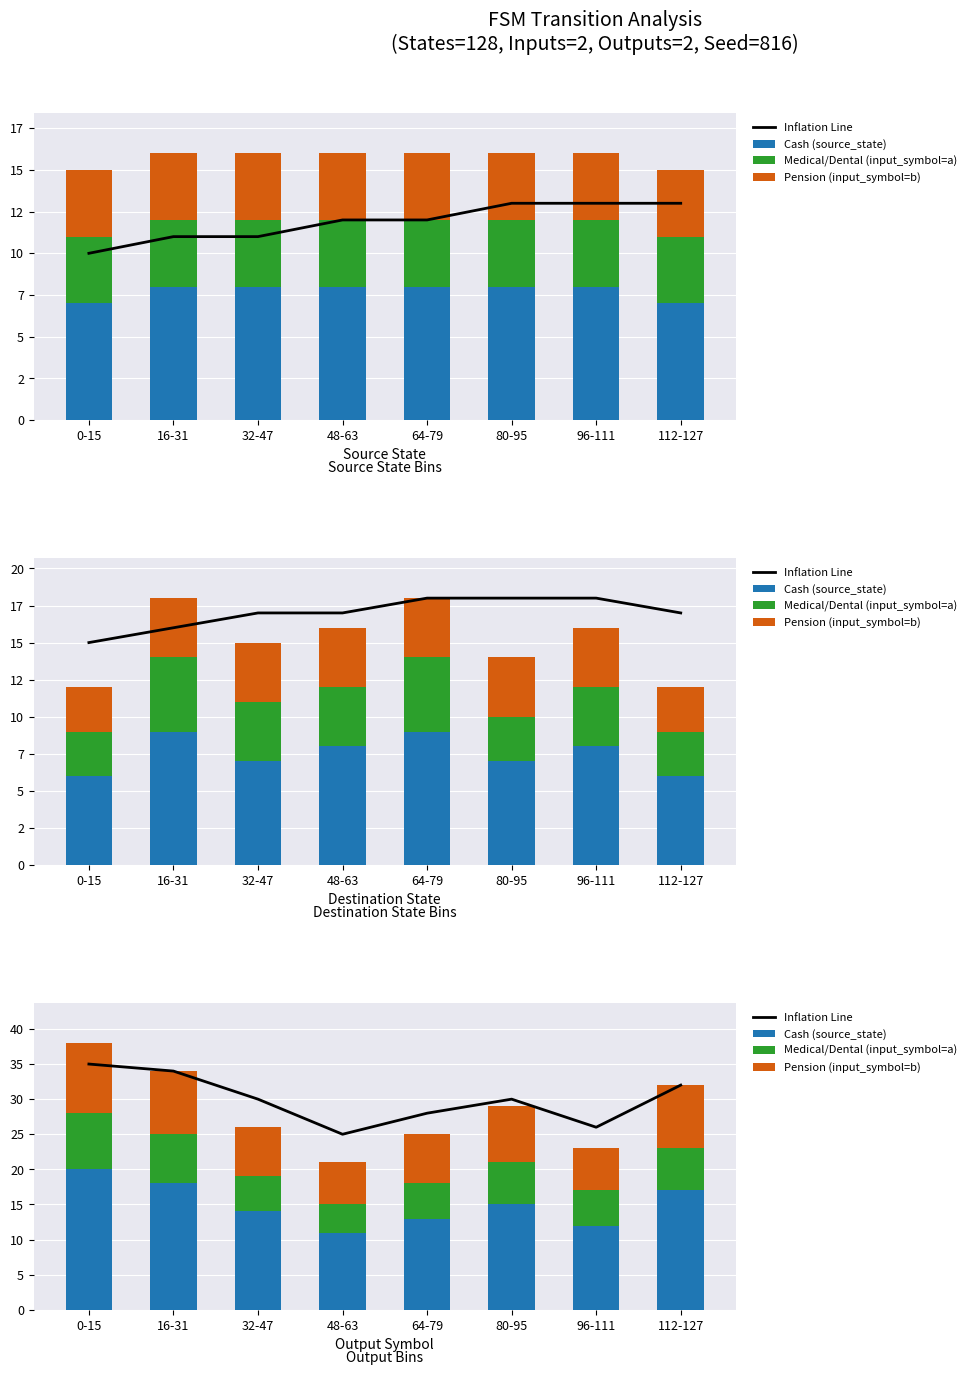

Read the Pension (input_symbol=b) value at 96-111.

6